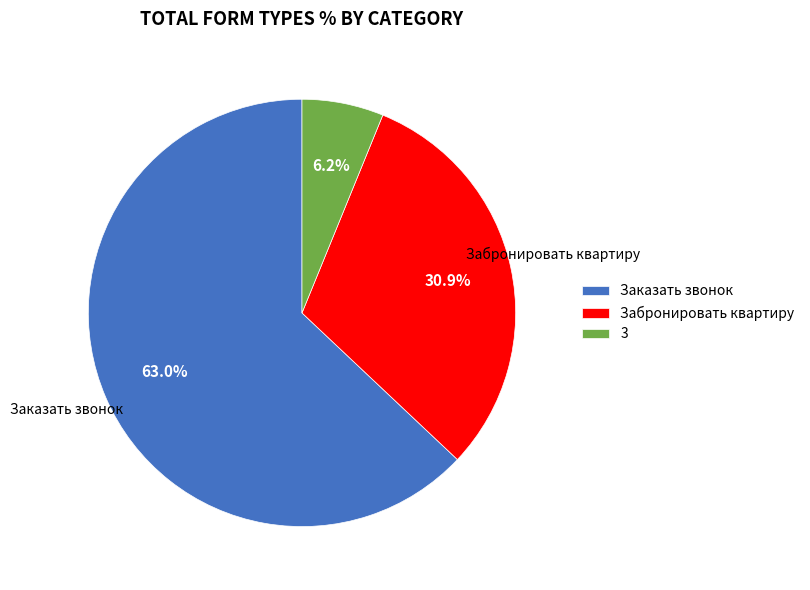

True or false: Заказать звонок accounts for 63% of the total.

True